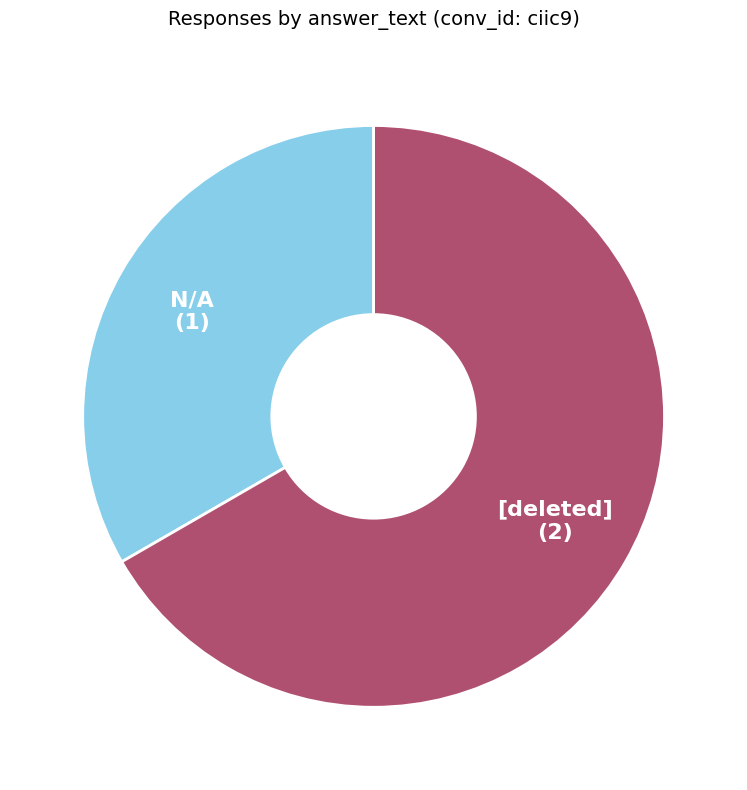

Rank the categories by value from lowest to highest.

N/A, [deleted]